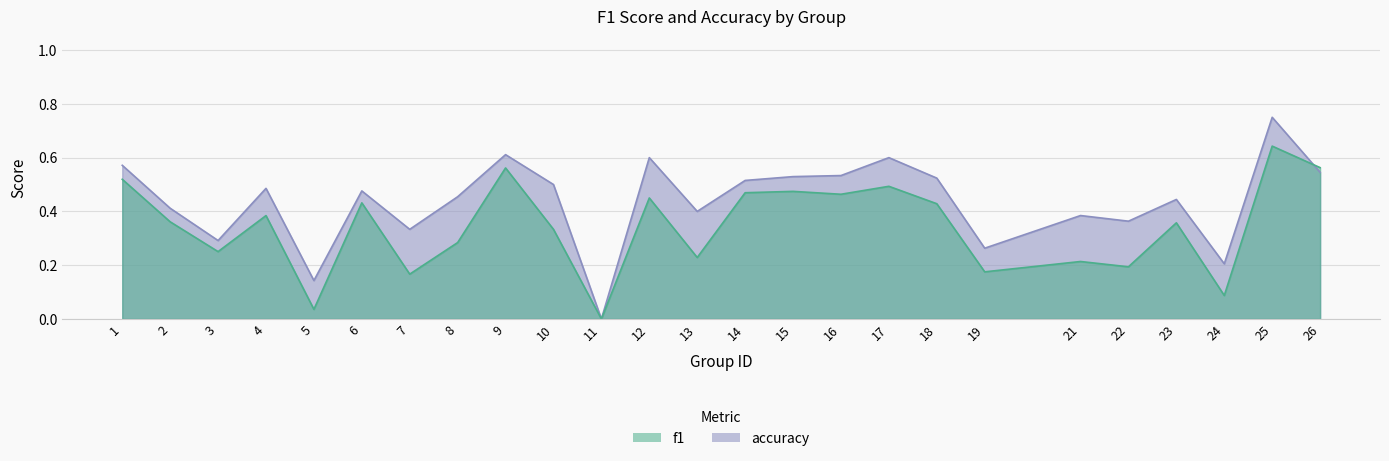

Which series has the widest spread of values?

accuracy